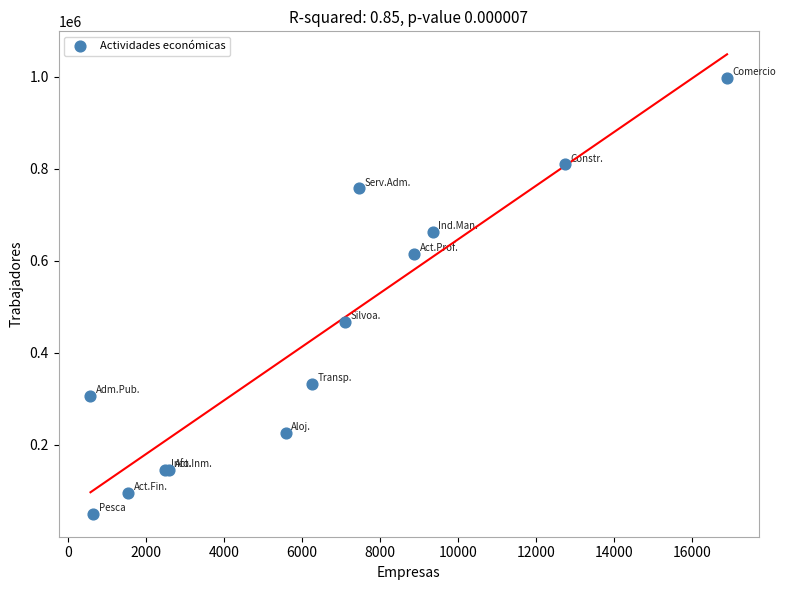

What Y value in the scatter plot is closest to 523831?

467621.6